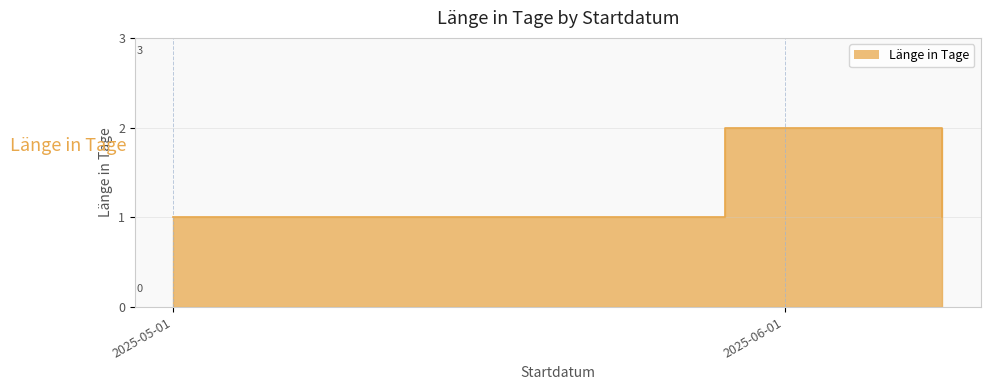

What is the ratio of the value at 2025-06-09 to the value at 2025-05-29?

0.5